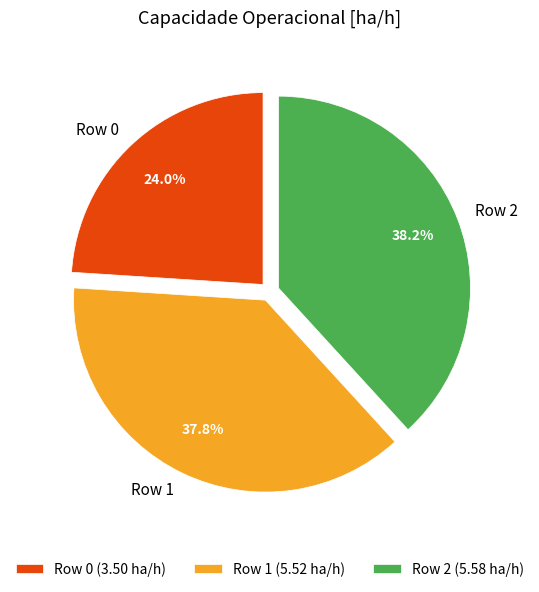

To the nearest percent, what percentage of the pie is Row 1?

38%